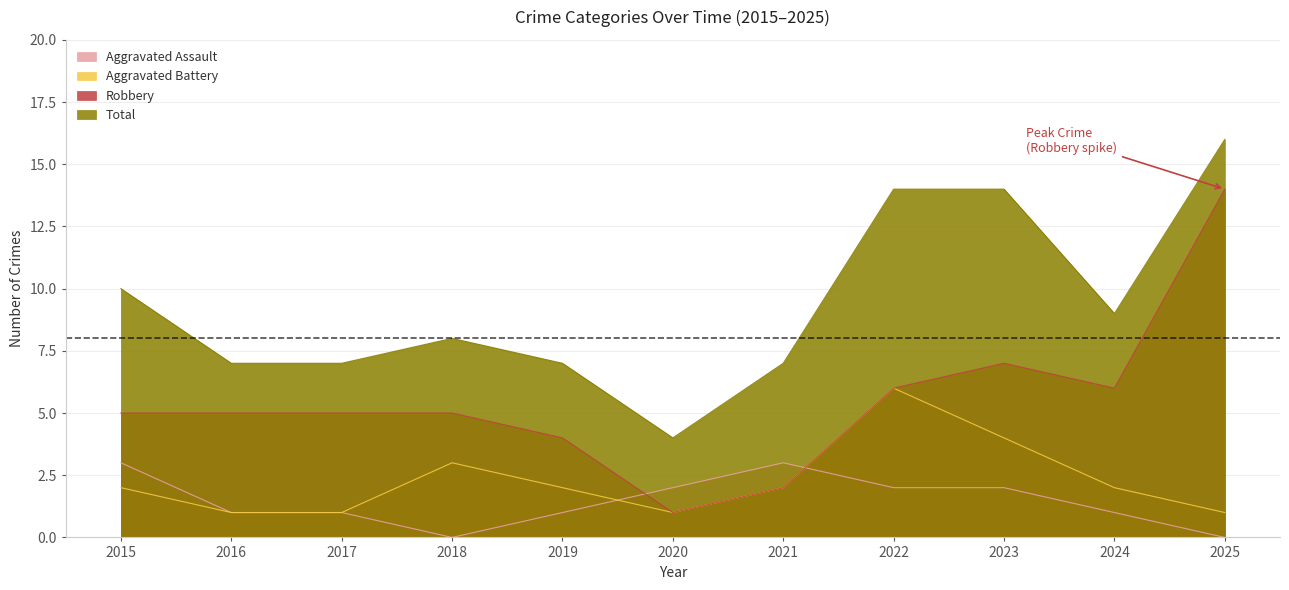

In Aggravated Battery, how many points are higher than both neighbors (excluding endpoints)?

2